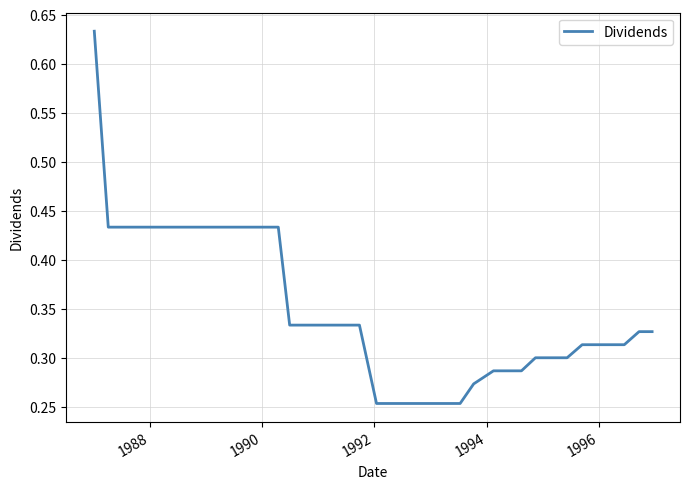

Is this an area chart (filled region under the line)?

No